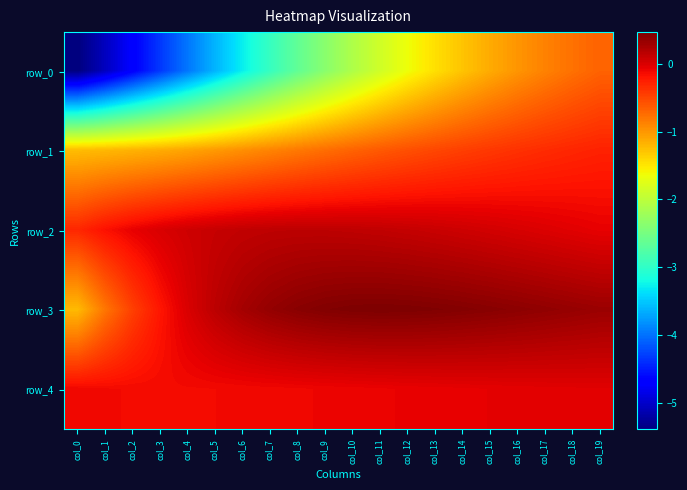

What is the difference between the maximum and second lowest values in the row_0 series?

4.4